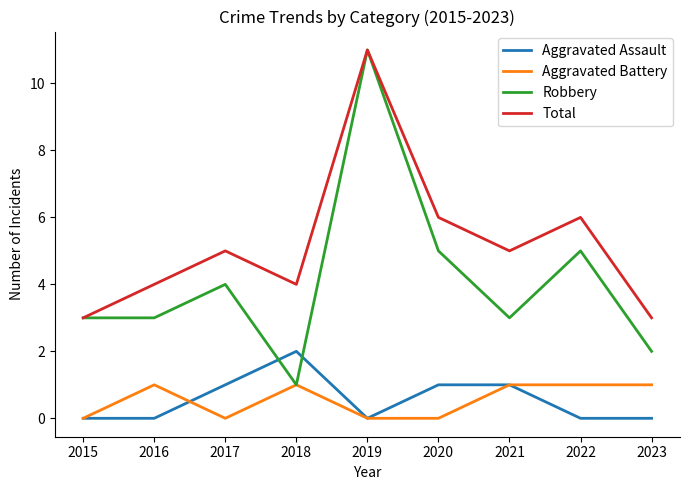

Reading left to right, extract all data points from this chart.

Aggravated Assault: 2015=0	2016=0	2017=1	2018=2	2019=0	2020=1	2021=1	2022=0	2023=0
Aggravated Battery: 2015=0	2016=1	2017=0	2018=1	2019=0	2020=0	2021=1	2022=1	2023=1
Robbery: 2015=3	2016=3	2017=4	2018=1	2019=11	2020=5	2021=3	2022=5	2023=2
Total: 2015=3	2016=4	2017=5	2018=4	2019=11	2020=6	2021=5	2022=6	2023=3